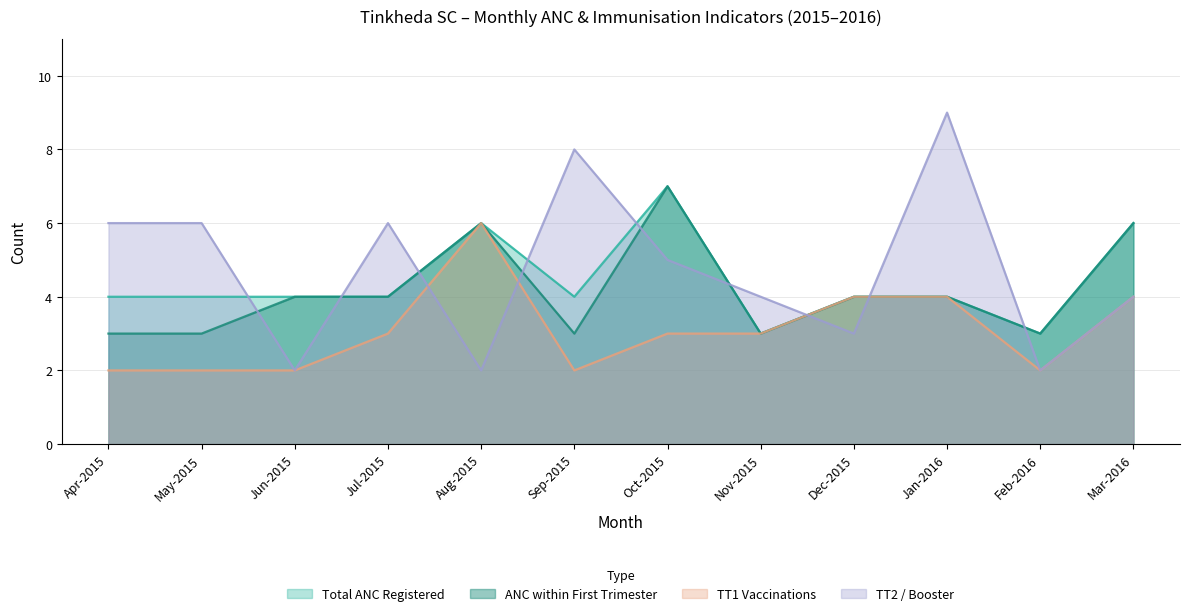

What are all the series names shown in the legend?

Total ANC Registered, ANC within First Trimester, TT1 Vaccinations, TT2 / Booster